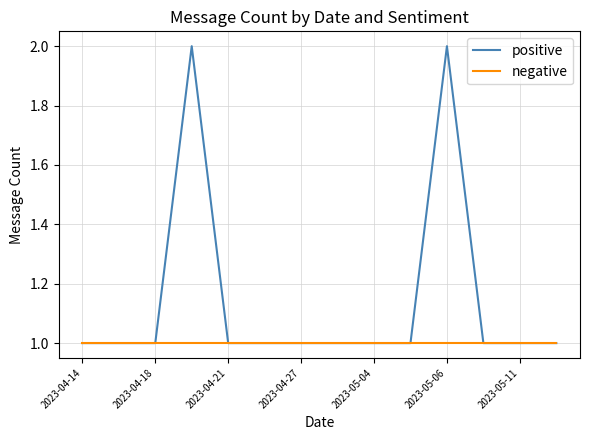

Which series has the largest range (max minus min)?

positive